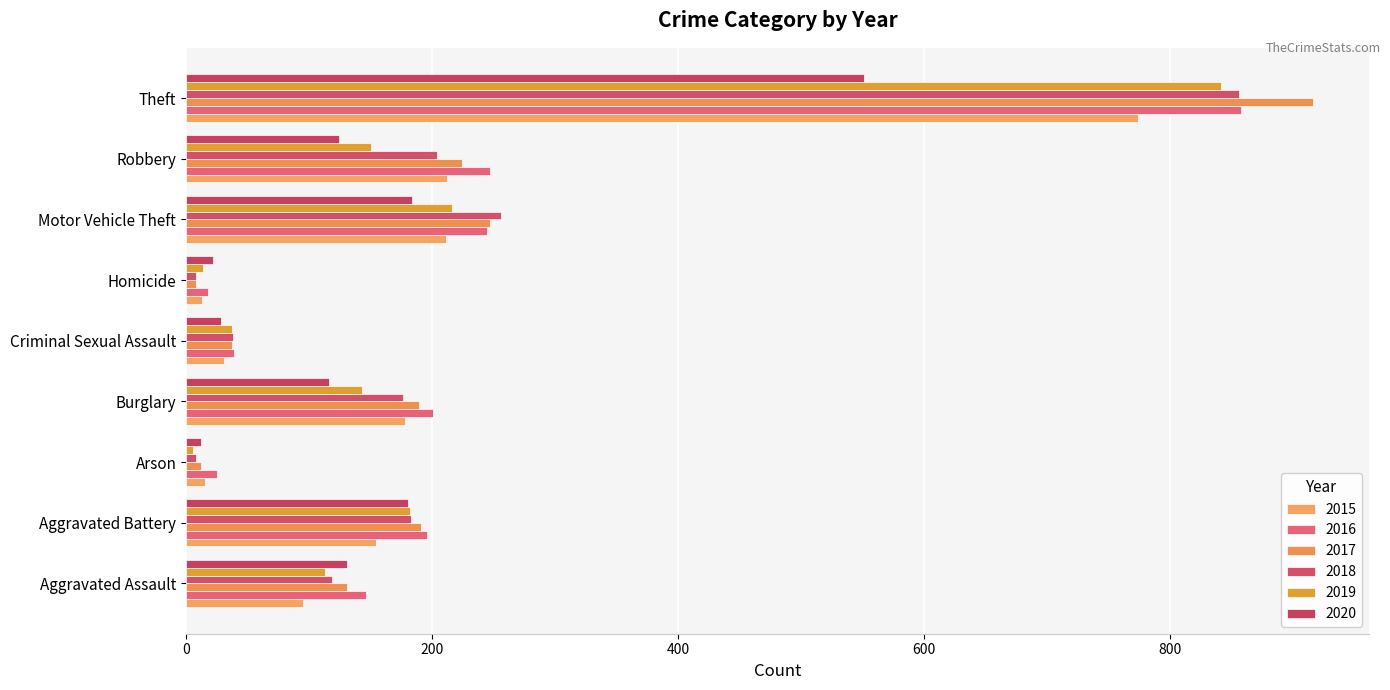

Which category has the highest value in the 2017 series?

Theft